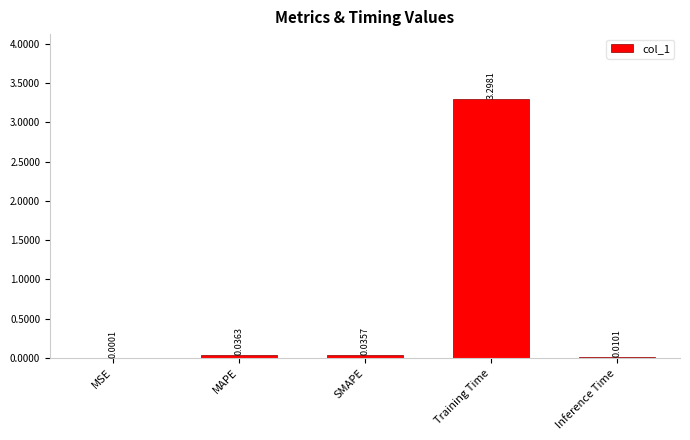

Are the bars grouped side by side (vs. stacked)?

No